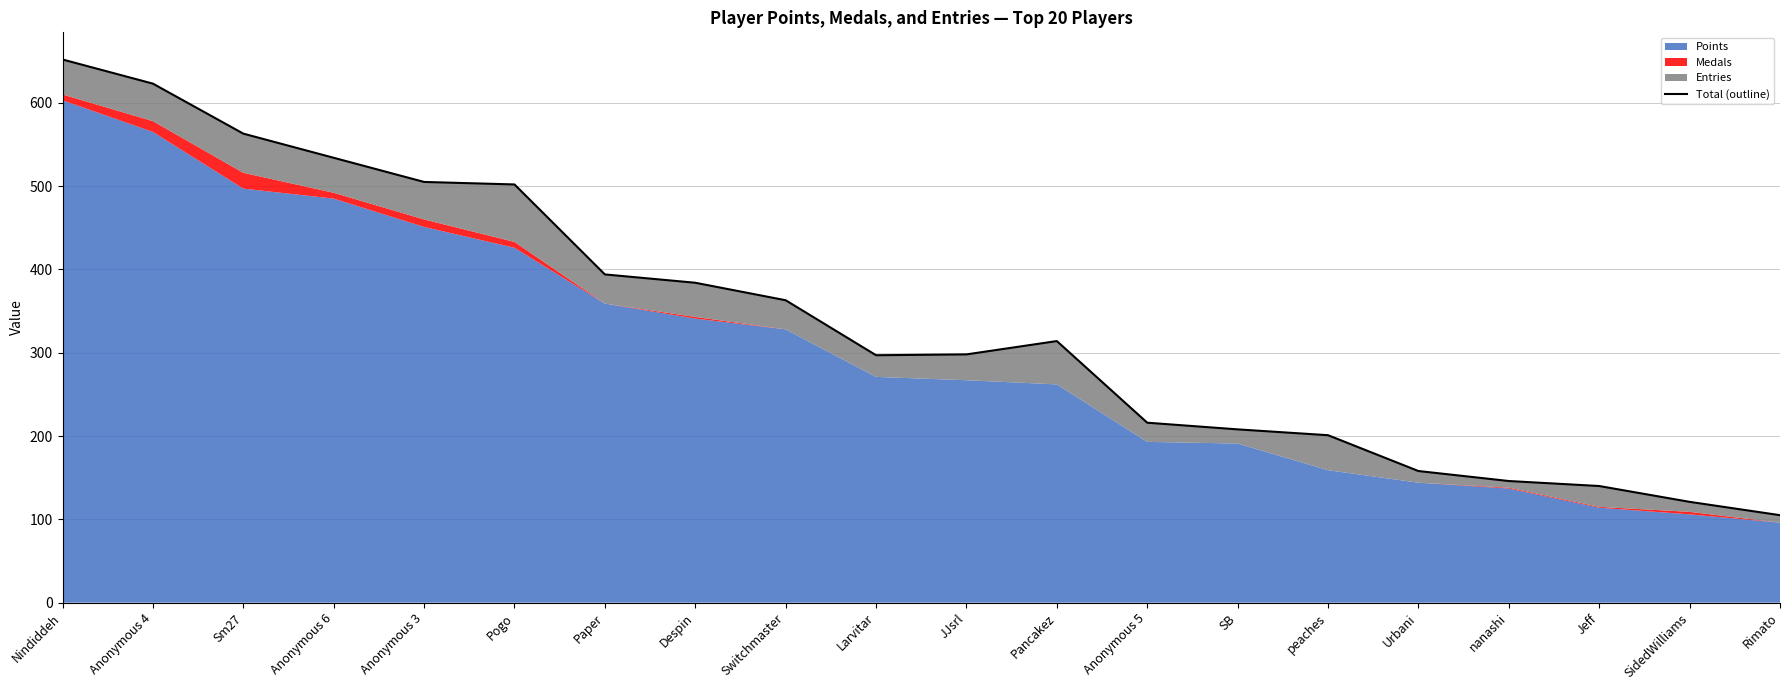

What is the label of the 8th point from the right?

Anonymous 5